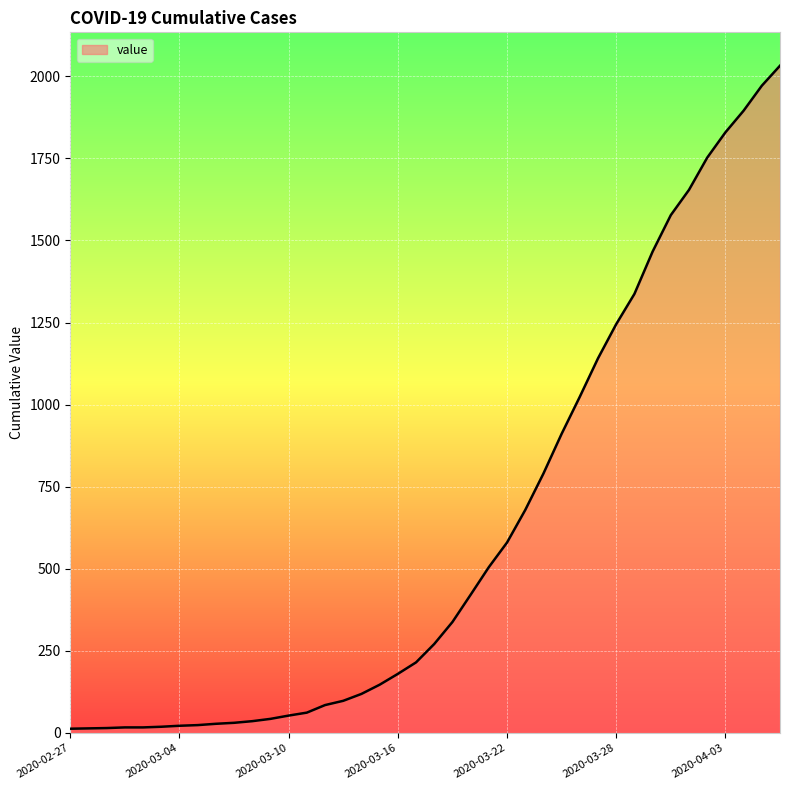

How many lines are shown in the chart?

1